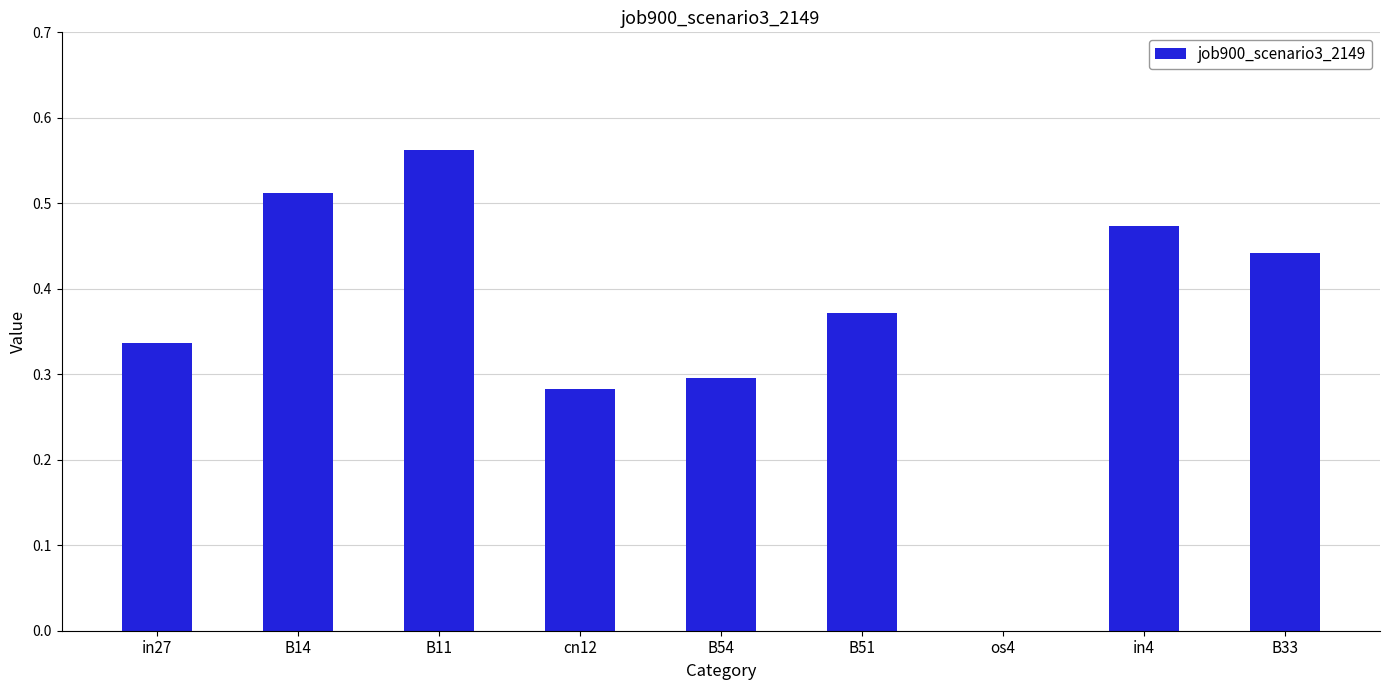

Which label corresponds to the largest value in the chart?

B11